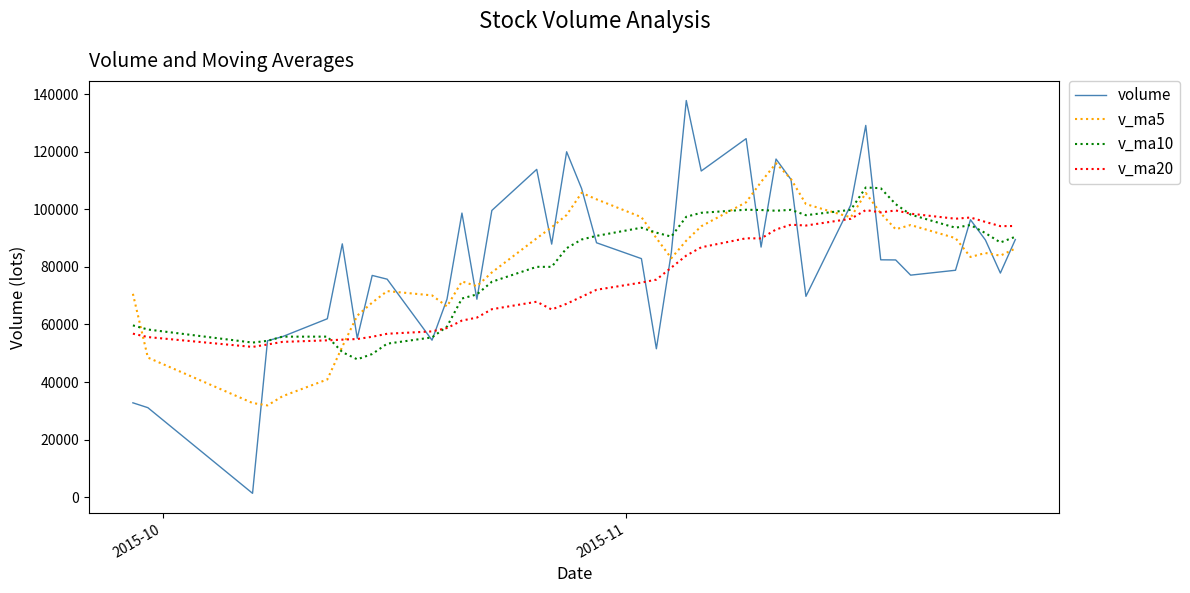

What is the maximum value shown in the chart?

137798.8